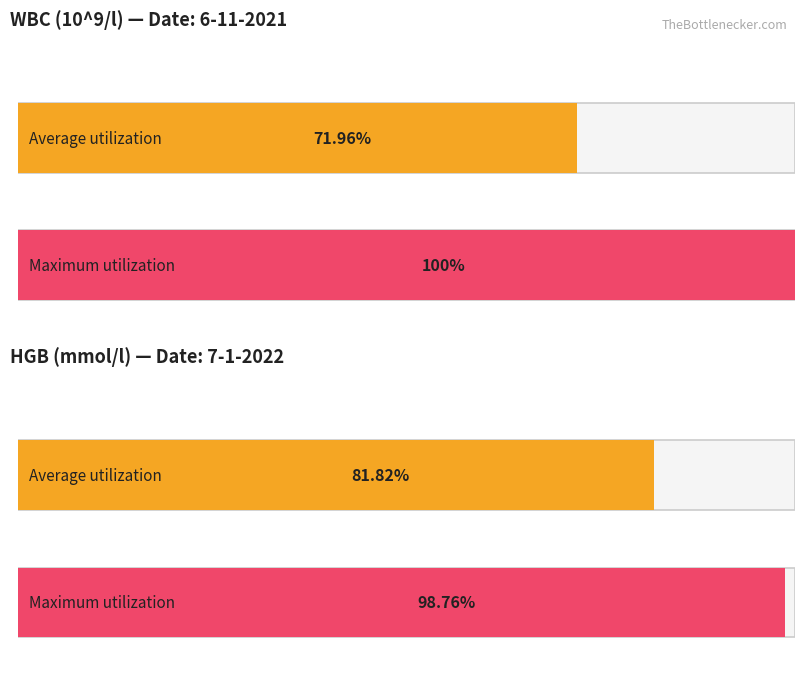

List the series in order of their overall mean, lowest first.

Average utilization, Maximum utilization